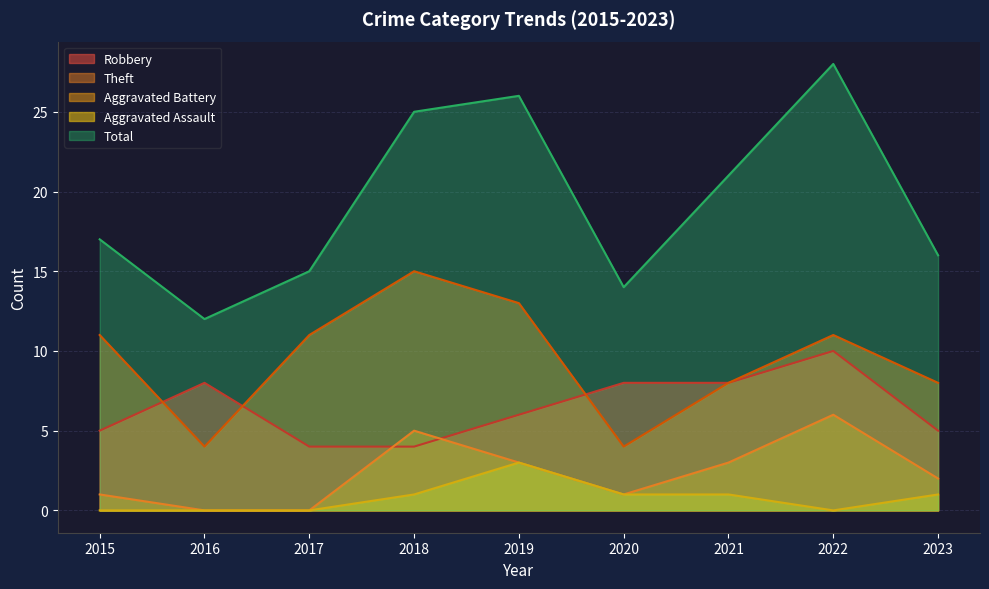

Between 2018 and 2019, which is larger?

2019